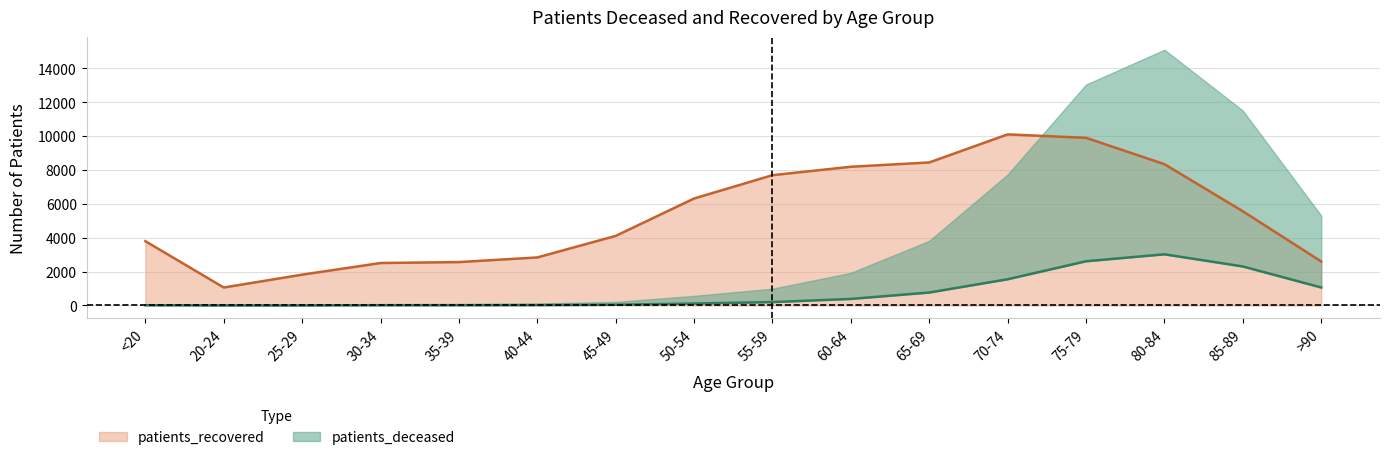

Where is the first local minimum for patients_recovered?

20-24